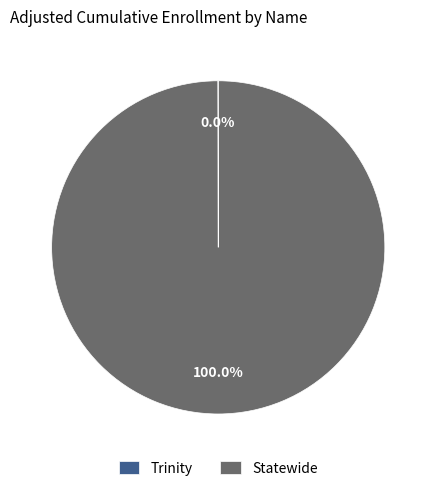

Which category has the biggest portion of the pie?

Statewide